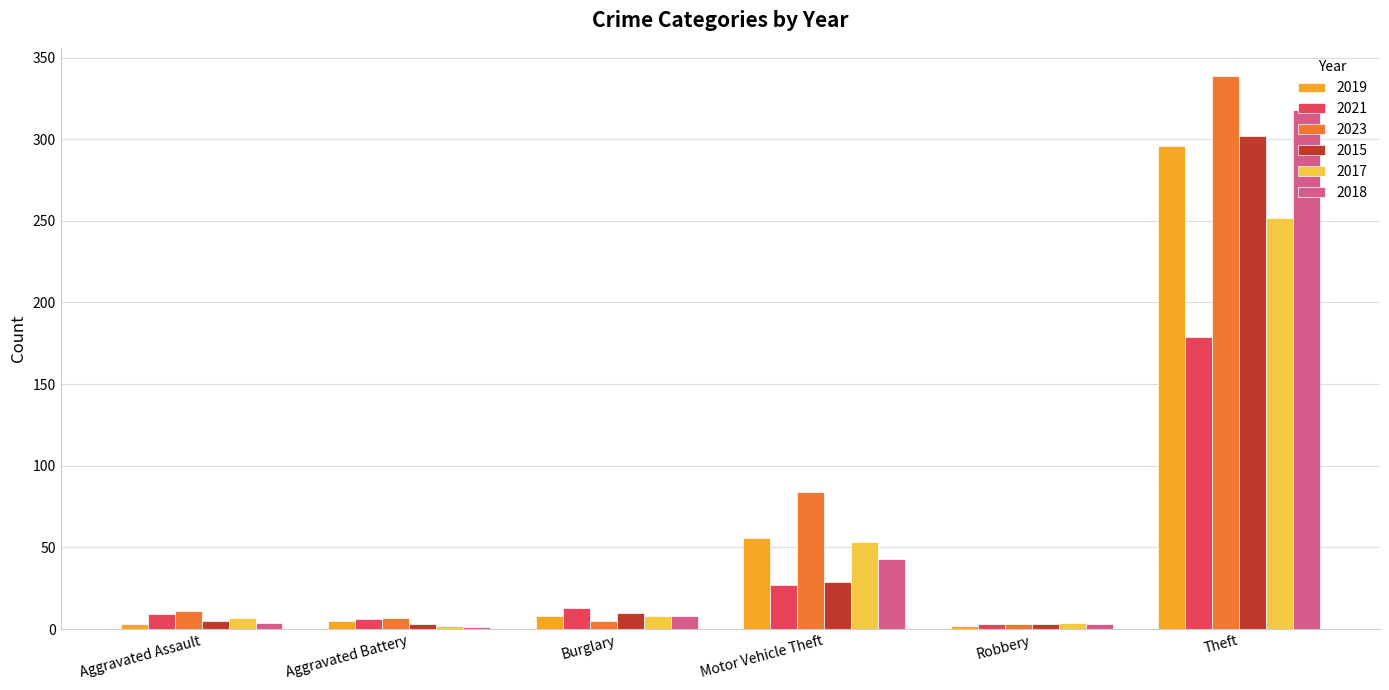

Count the number of categories in the chart.

6